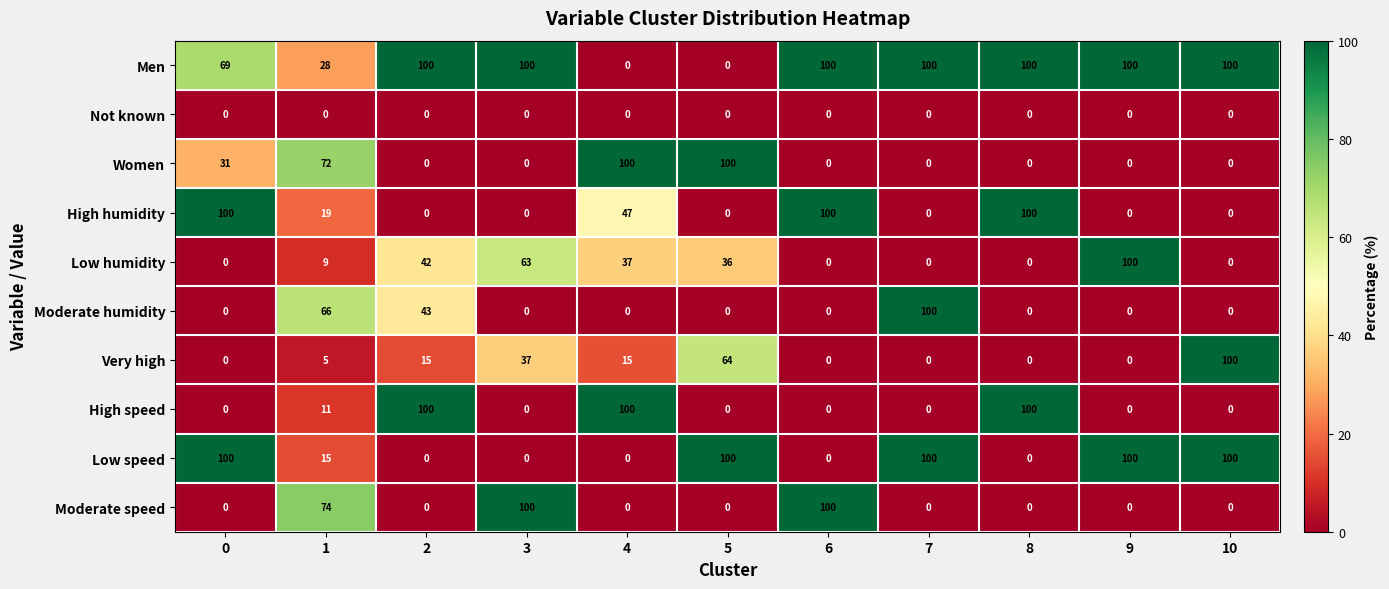

Is it true that Low humidity equals 36 at 5?

True